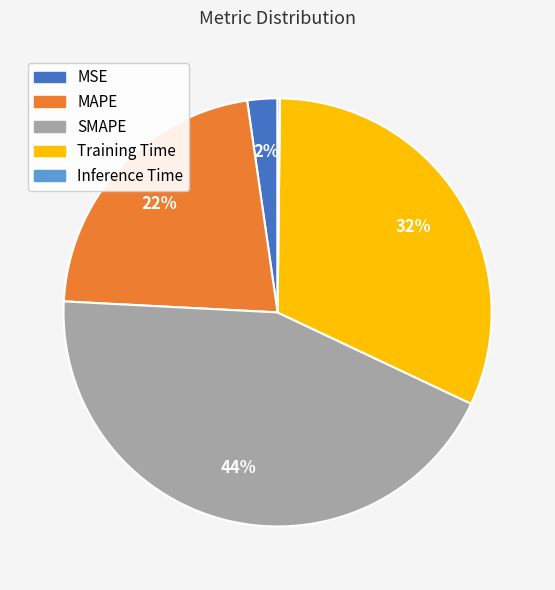

To the nearest percent, what portion does SMAPE represent?

44%